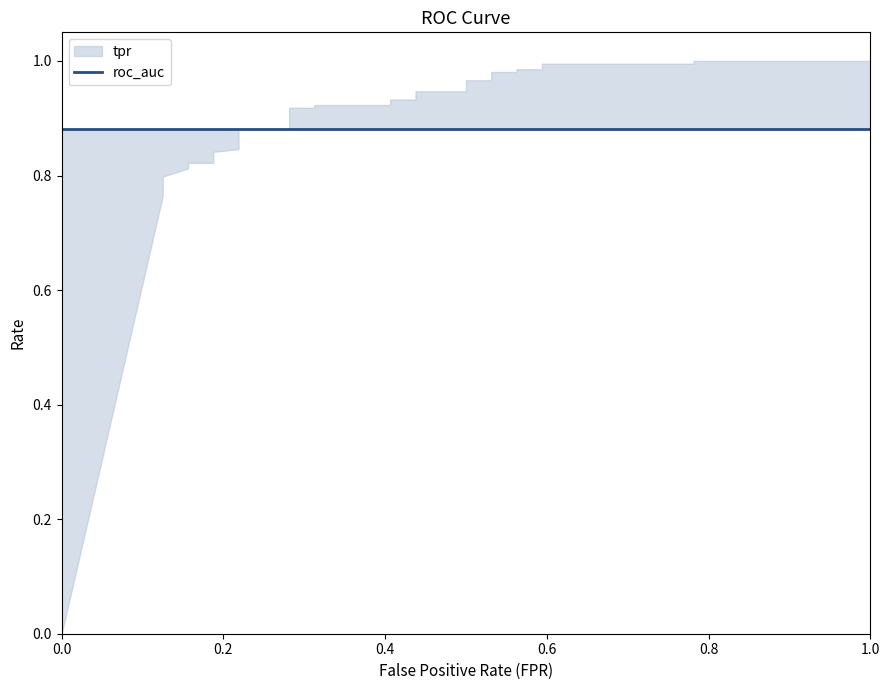

Count the number of categories in the chart.

29